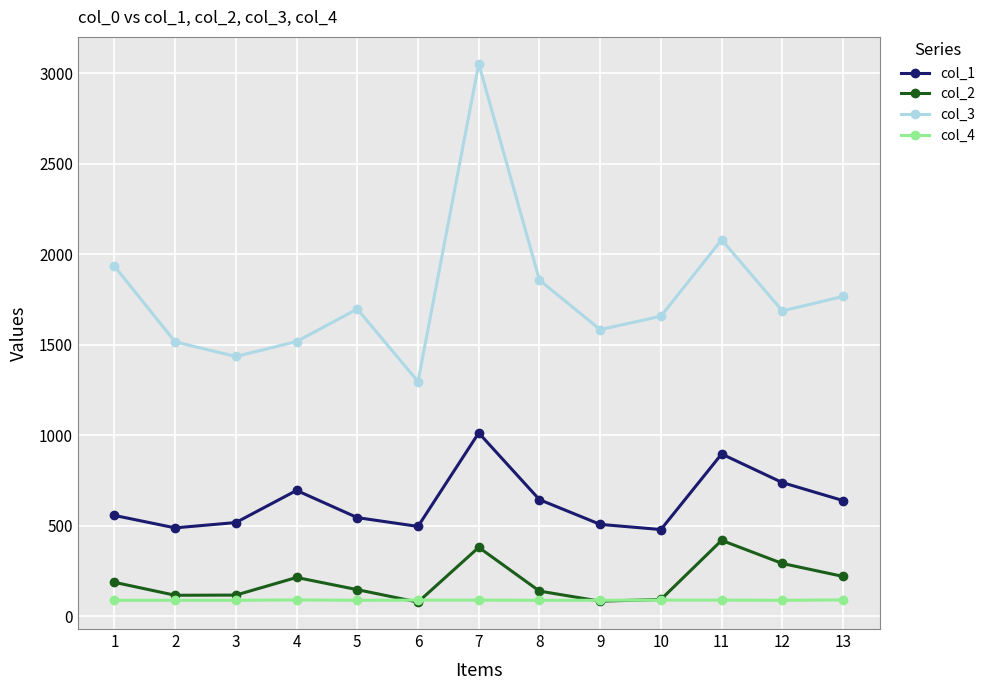

Which series has the widest spread of values?

col_3